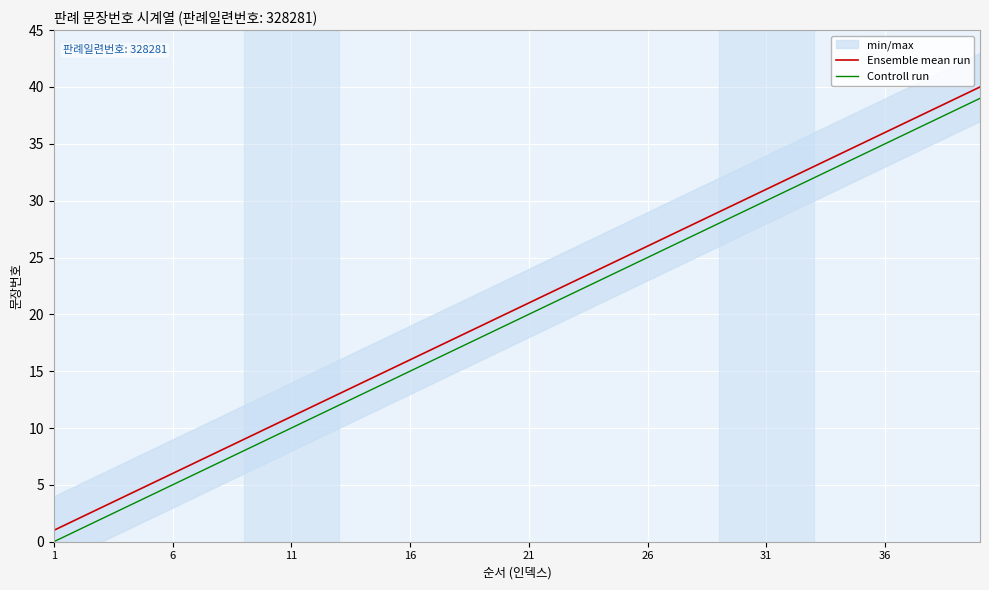

True or false: Controll run and Ensemble mean run cross at least once.

False